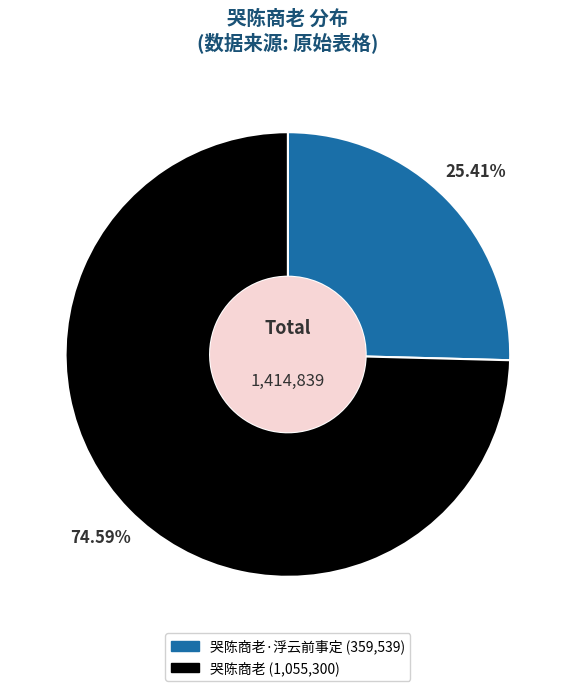

Does any single category account for the majority?

Yes